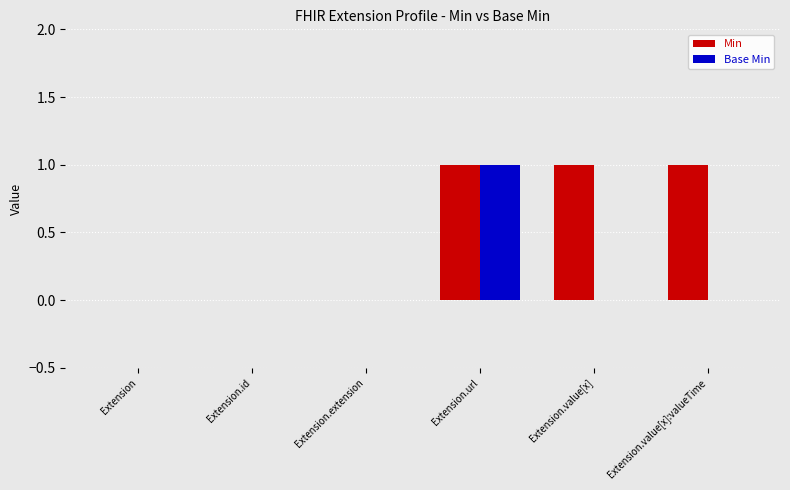

Between Extension and Extension.value[x]:valueTime, which series saw the biggest shift?

Min